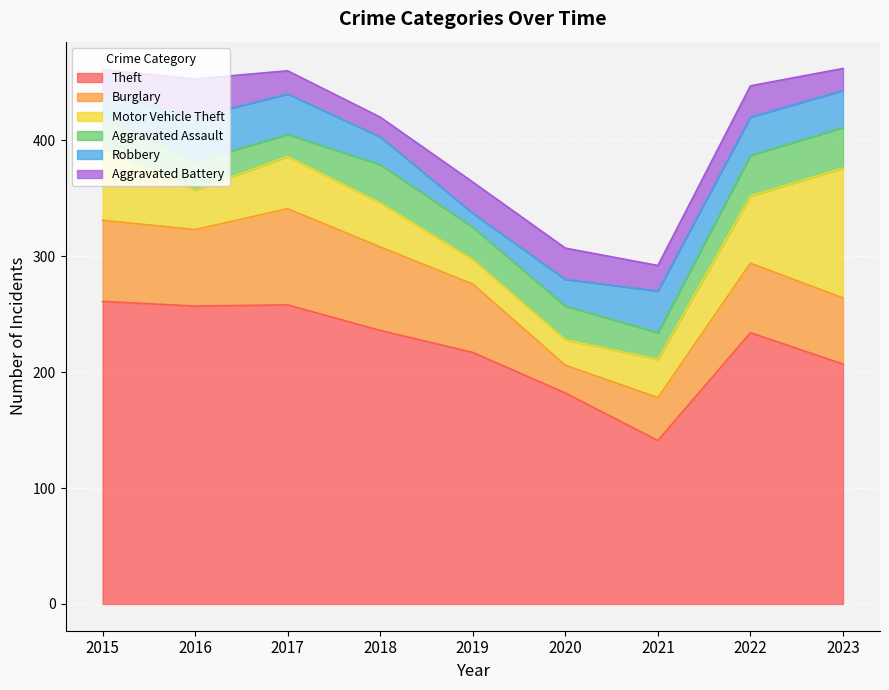

At which label is Burglary closest to 53?

2023